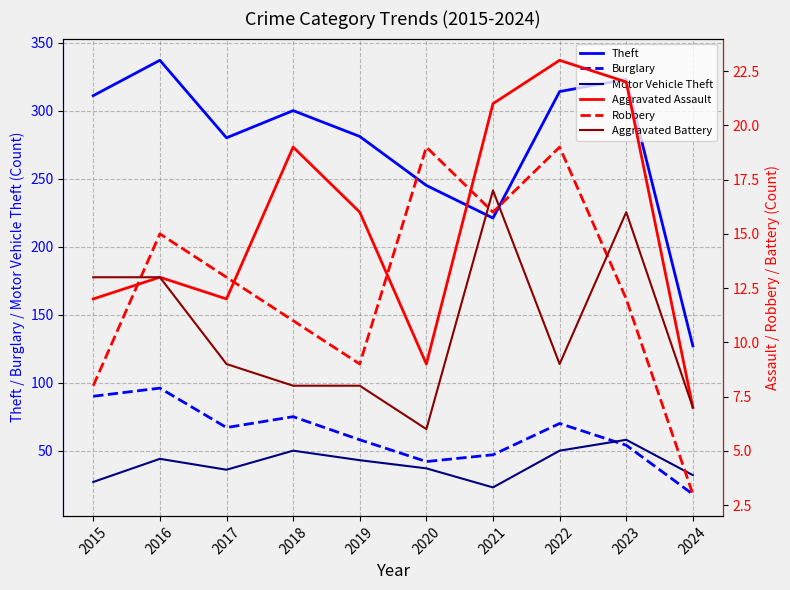

How many interior local valleys does the Aggravated Assault series have?

2